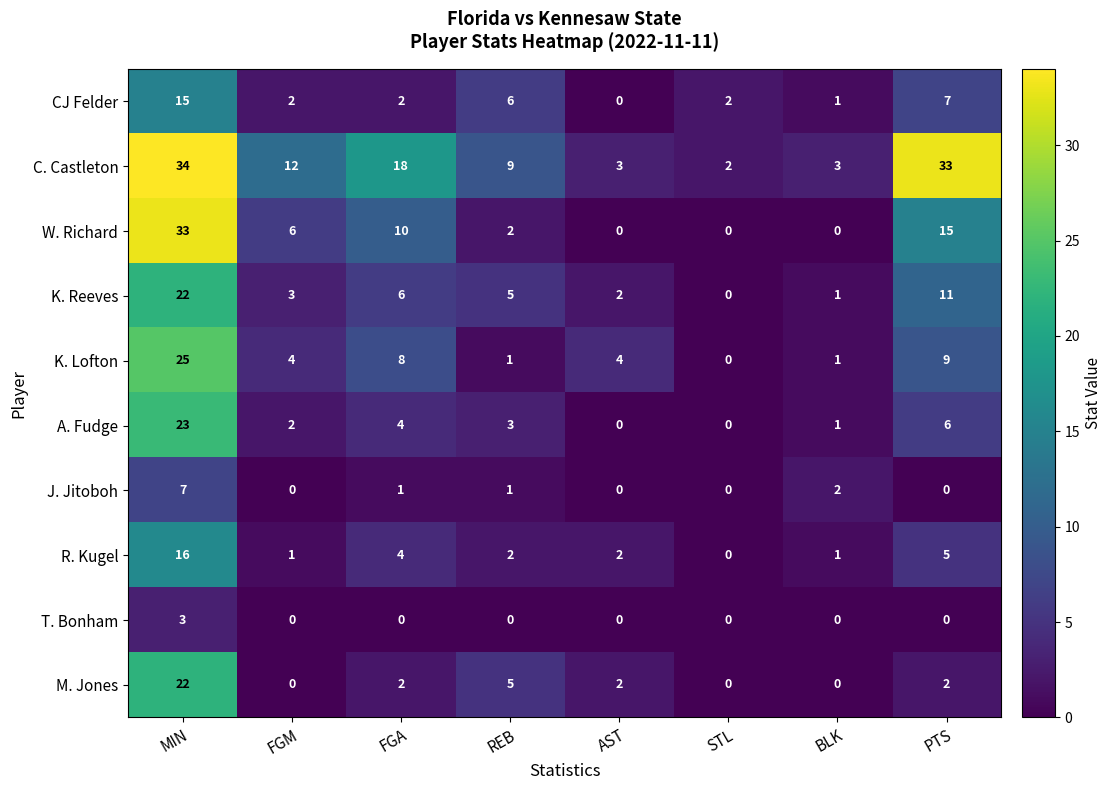

What is the spread (max minus min) of values at BLK?

3